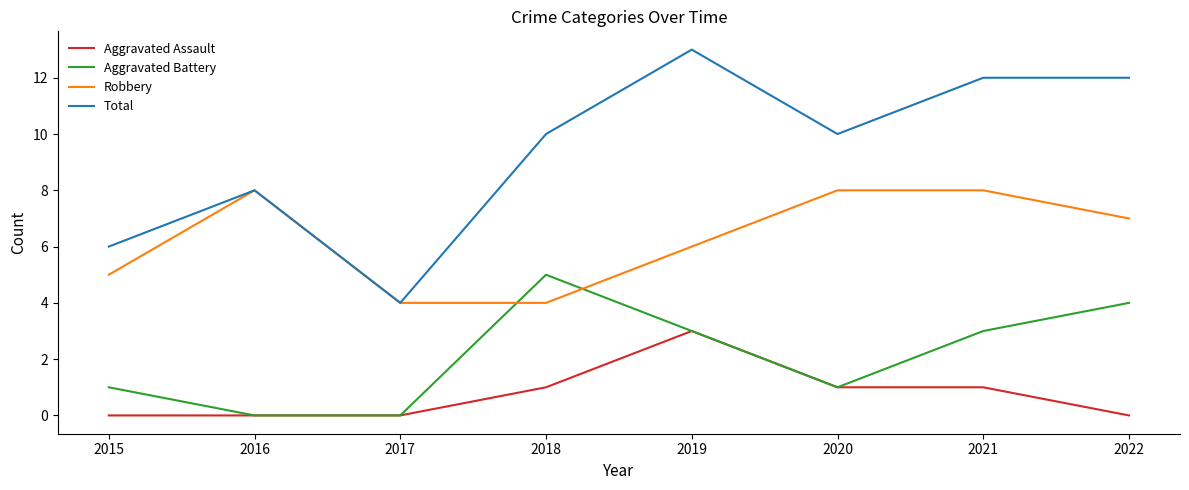

Reading left to right, what are all the values shown in this chart?

Aggravated Assault: 0	0	0	1	3	1	1	0
Aggravated Battery: 1	0	0	5	3	1	3	4
Robbery: 5	8	4	4	6	8	8	7
Total: 6	8	4	10	13	10	12	12